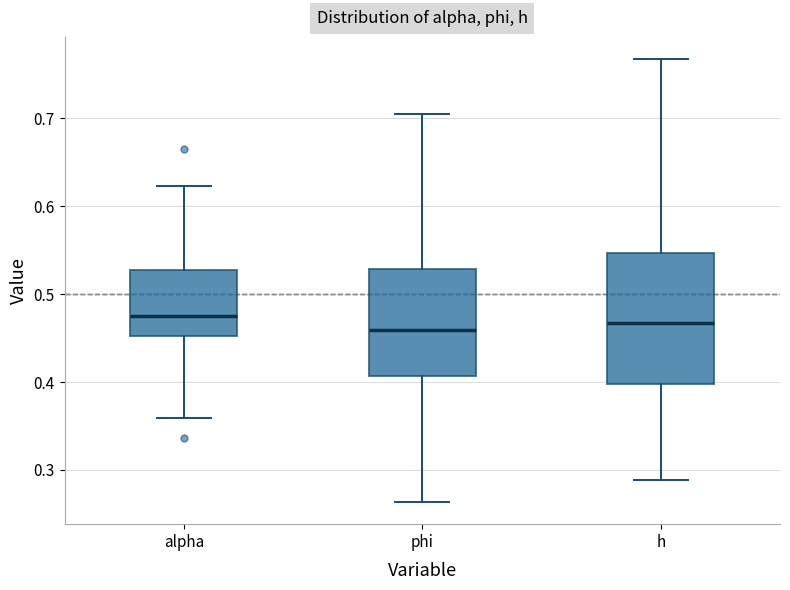

Which box is the tallest, from its lower edge to its upper edge?

h